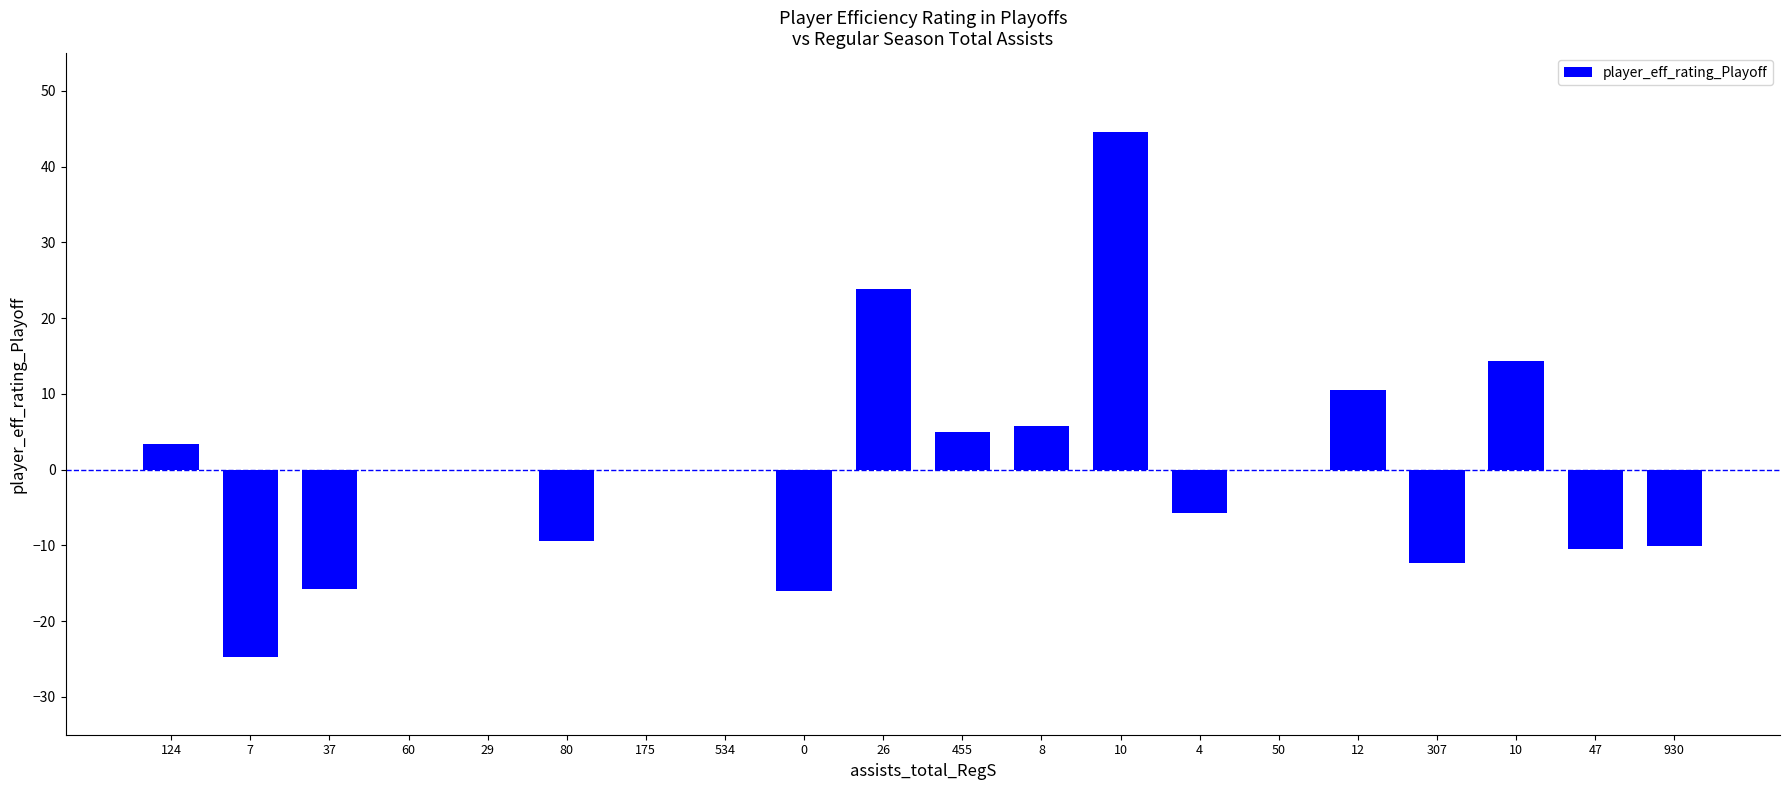

Are the bars horizontal?

No